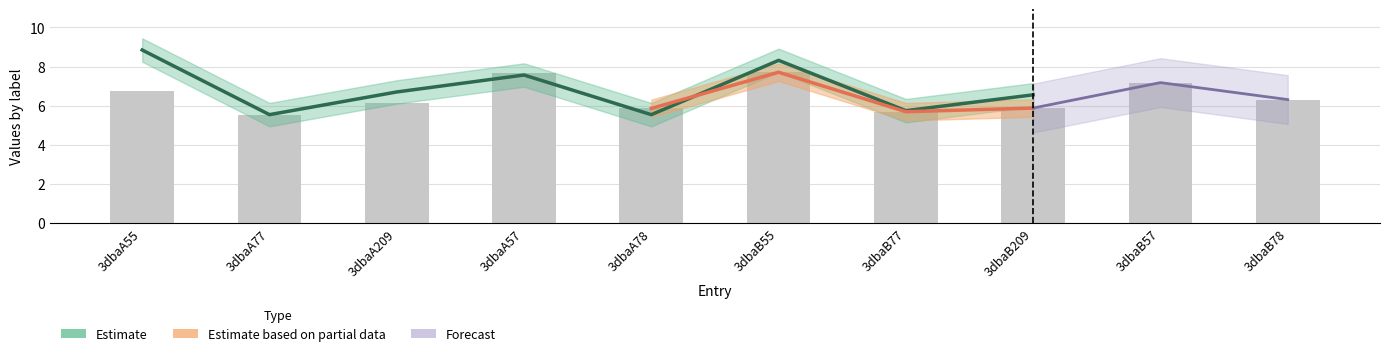

What is the label of the 9th bar from the left?

3dbaB57